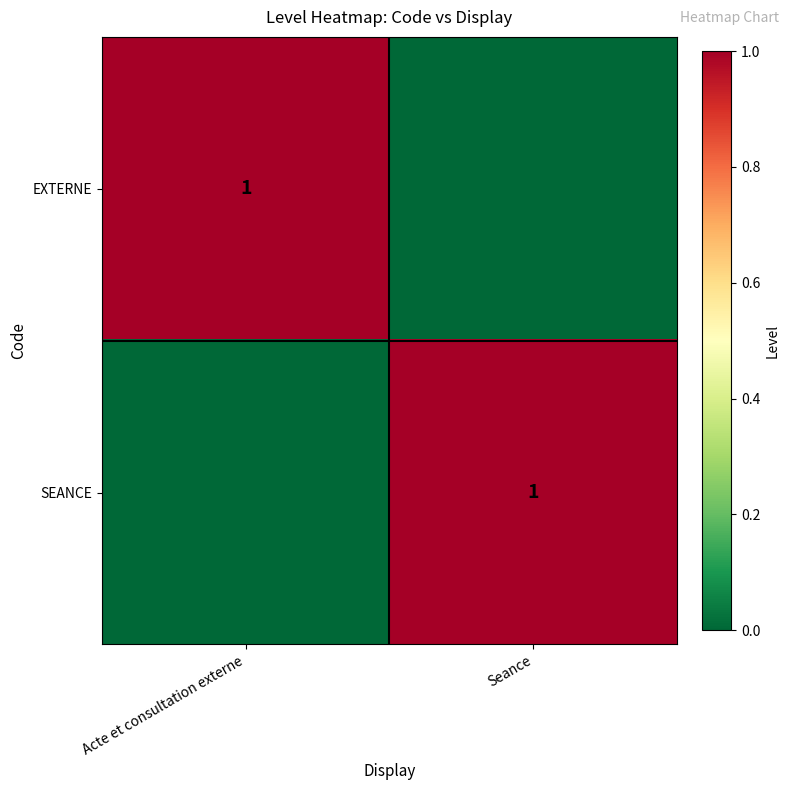

Which label corresponds to the smallest value in the chart?

Seance